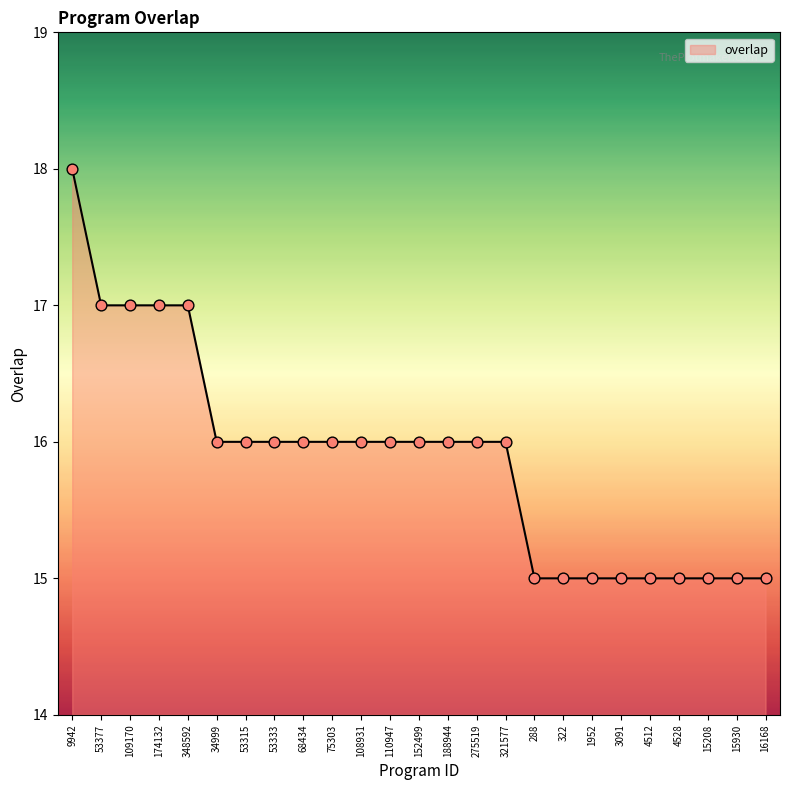

Which has a higher value, 3091 or 174132?

174132